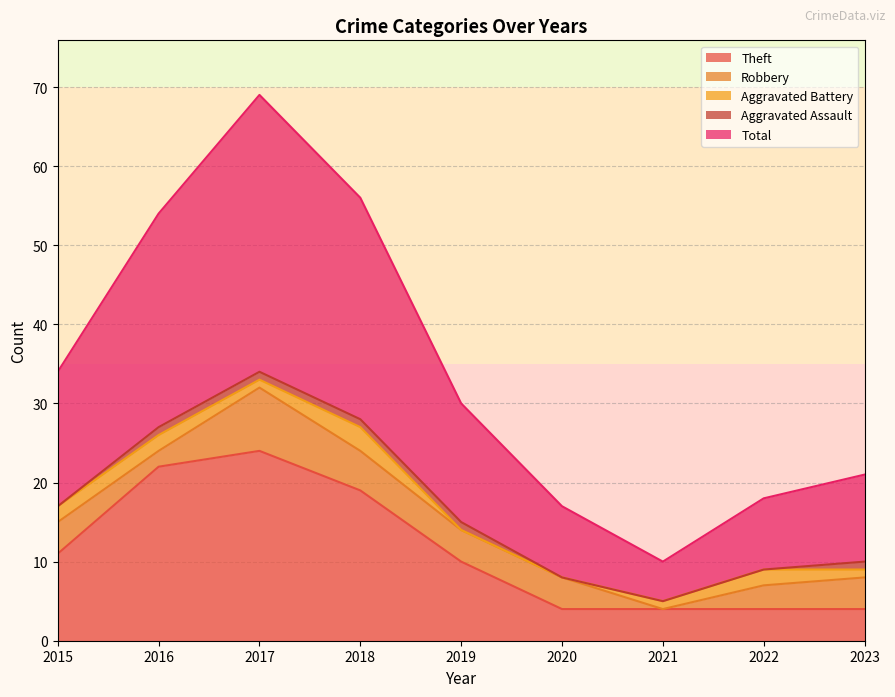

True or false: Theft has a value of 1 at 2021.

False